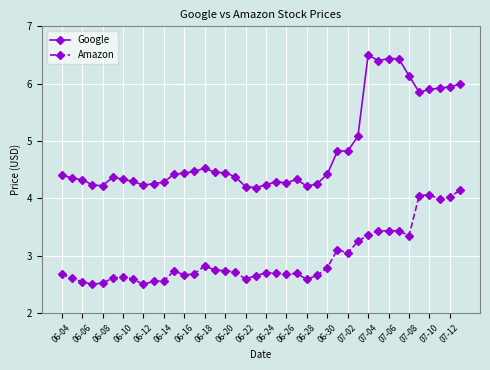

What is the sum of all Amazon values?

118.2